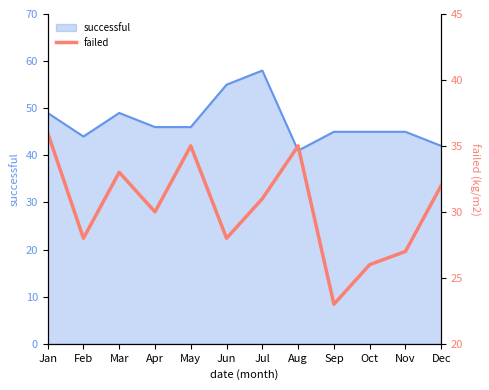

True or false: successful has a value of 41 at Aug.

True